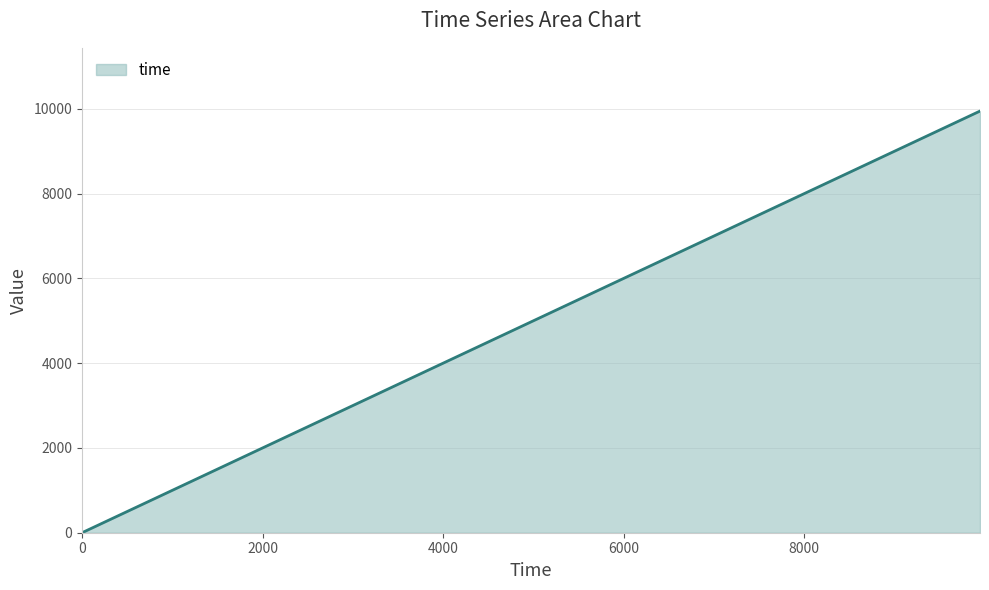

What is the difference between the maximum and minimum values?

9949